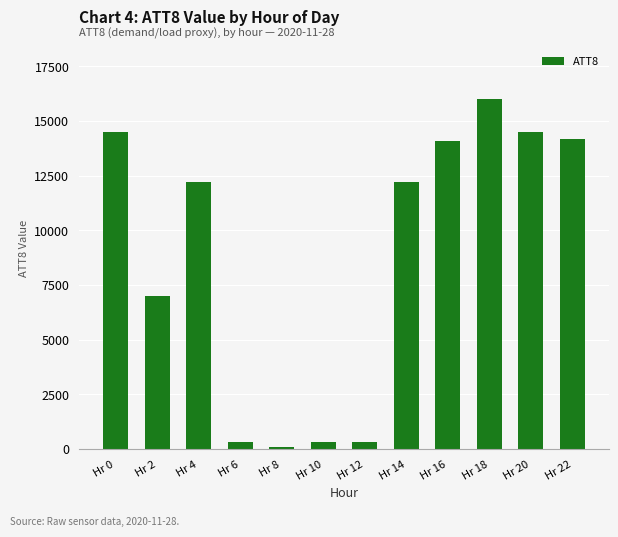

Reading left to right, extract all data points from this chart.

Hr 0=14500	Hr 2=7000	Hr 4=12200	Hr 6=300	Hr 8=100	Hr 10=300	Hr 12=300	Hr 14=12200	Hr 16=14100	Hr 18=16000	Hr 20=14500	Hr 22=14200